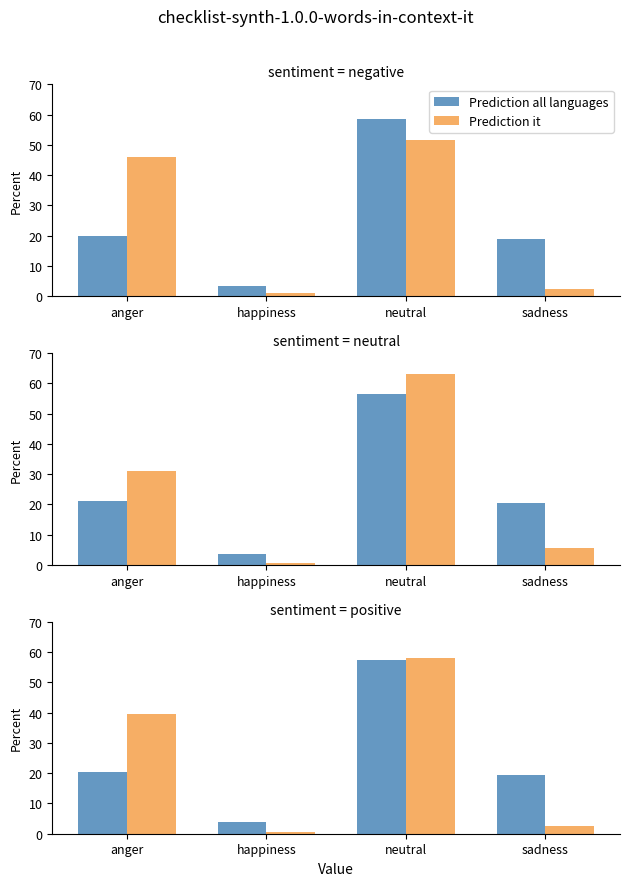

Rank the series by their average value, from lowest to highest.

Prediction it, Prediction all languages